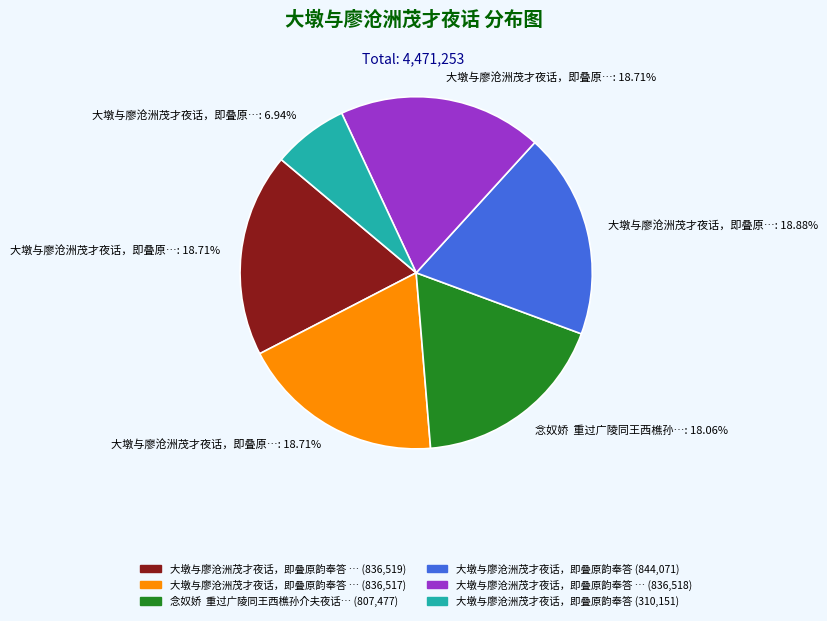

Does any single category account for the majority?

No